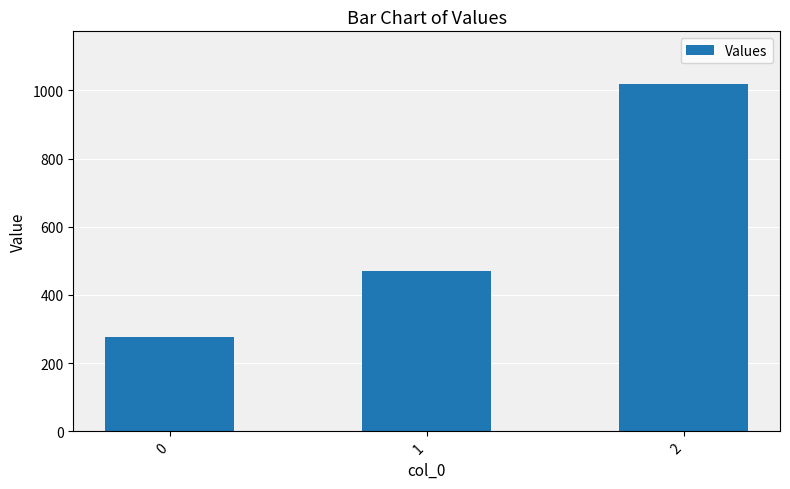

Between 0 and 2, which is larger?

2